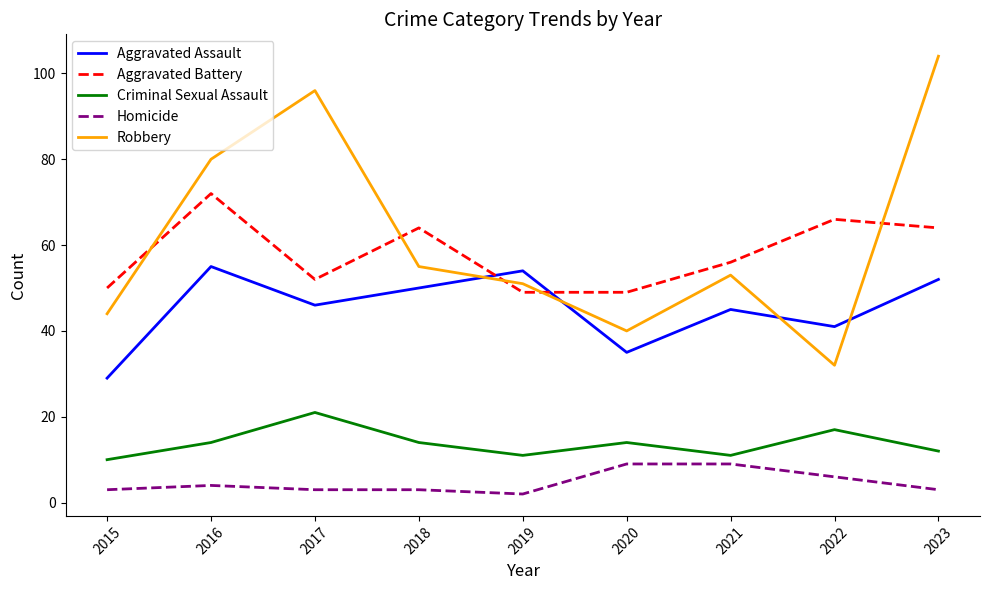

What is the total value across all series at 2023?

235